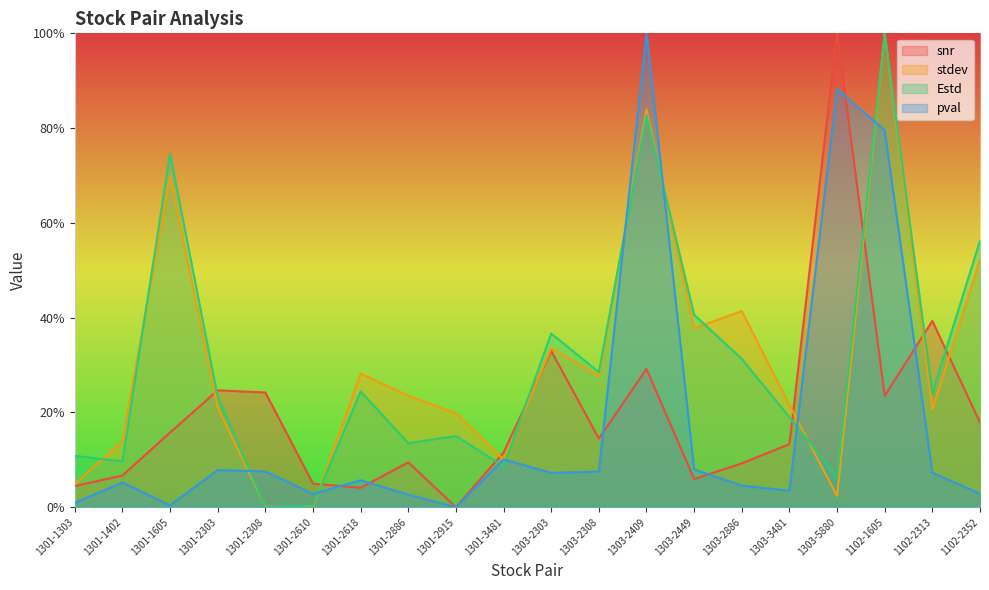

The snr series shows 0.1 at 1301-1605. True or false?

False